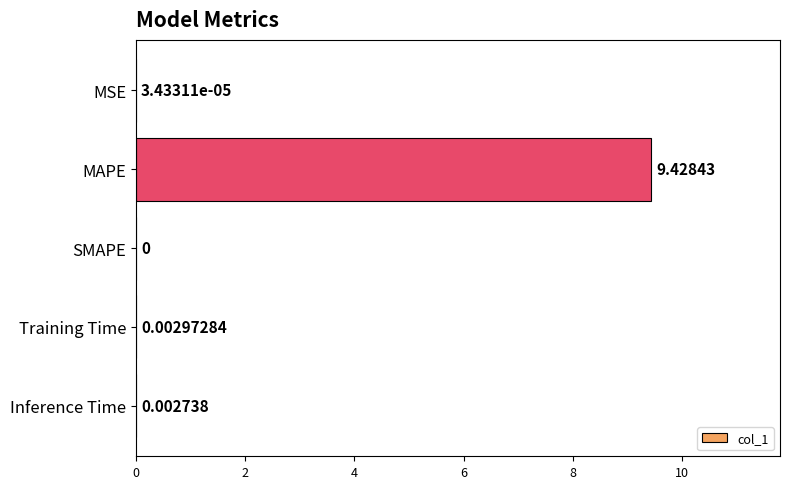

Count the number of categories in the chart.

5